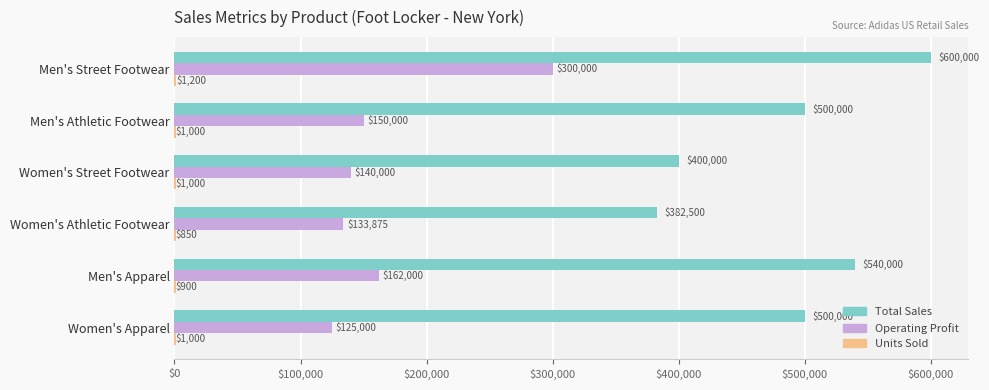

Is it true that Total Sales equals 576226 at Women's Street Footwear?

False